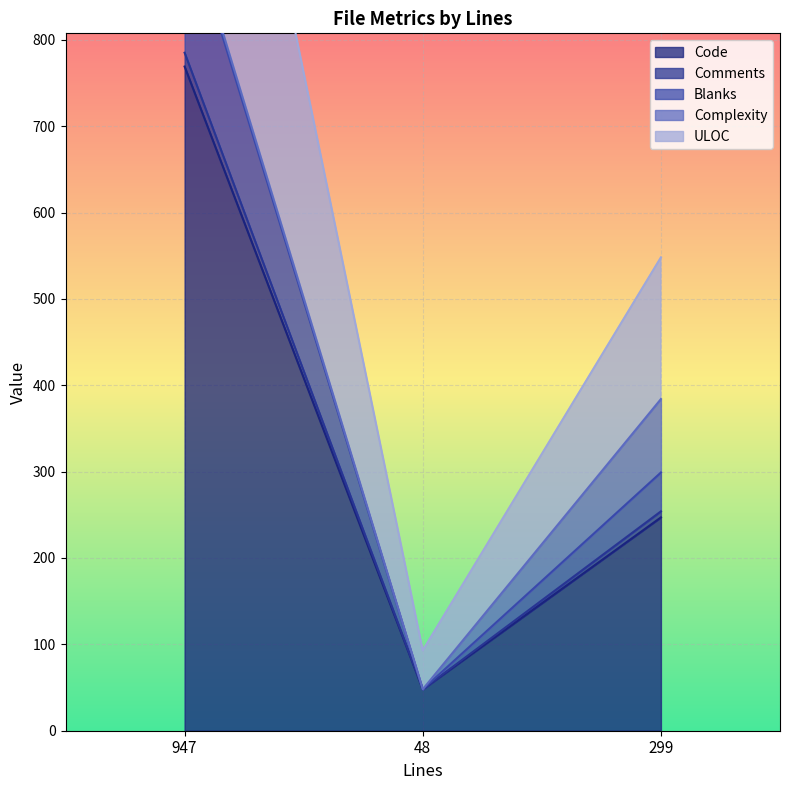

How many data points in ULOC are less than 254?

1